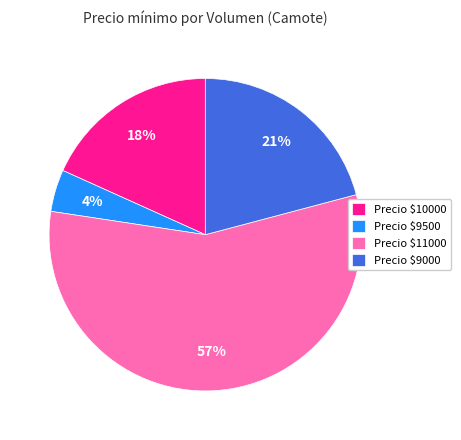

What percentage is the Precio $10000 slice, to the nearest percent?

18%